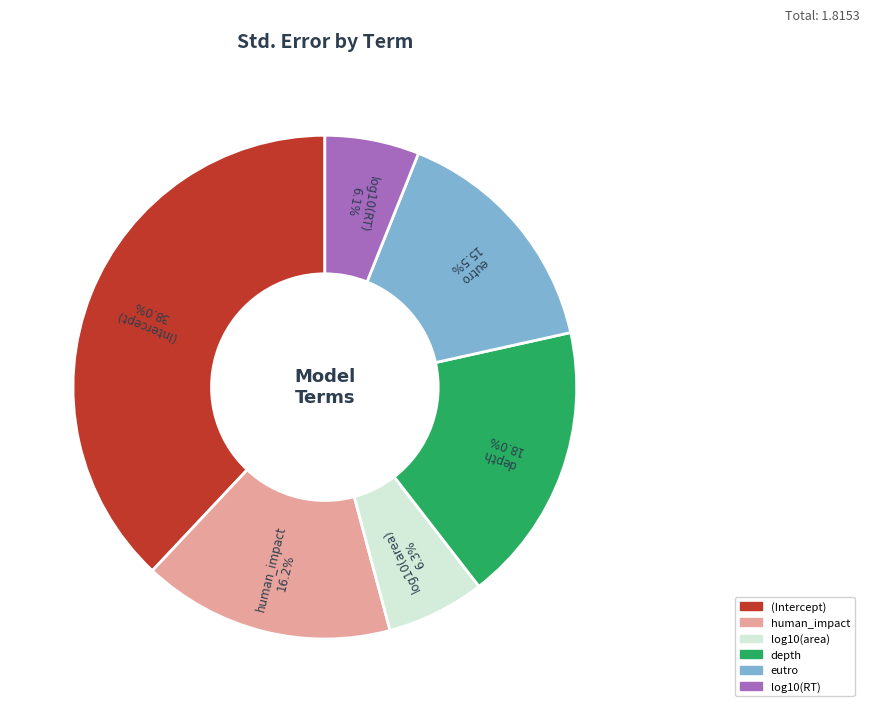

How much of the chart is everything except depth?

82.0%